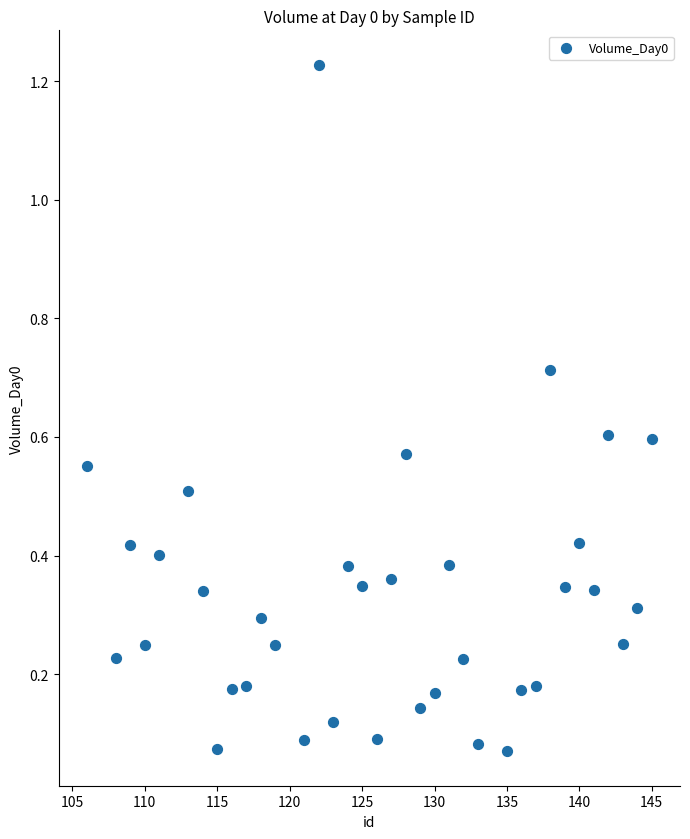

What is the range of X values (max minus min)?

39.0